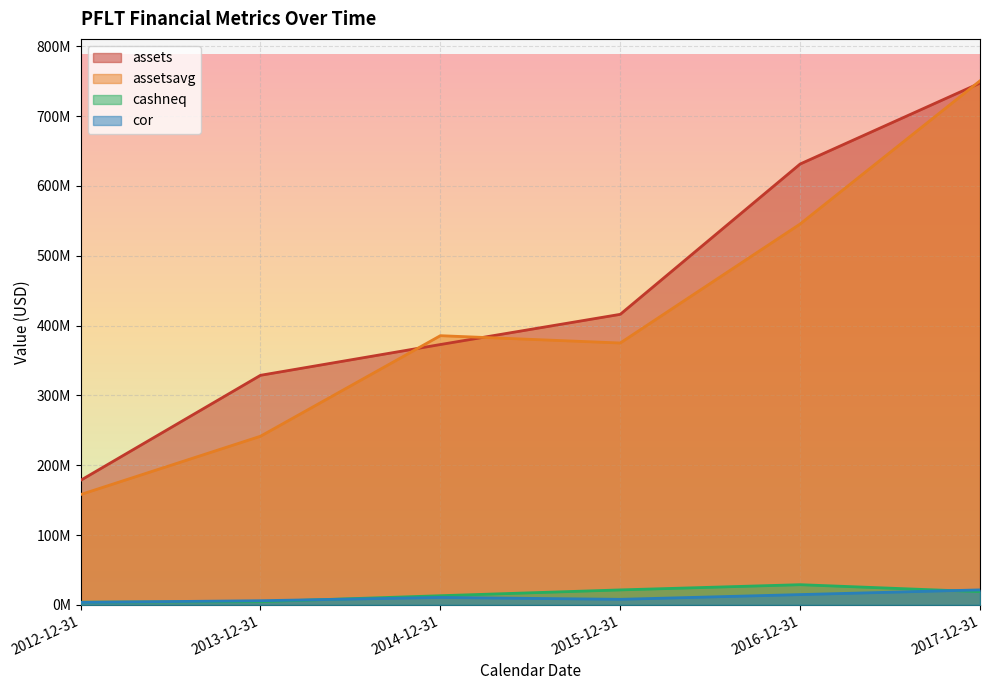

At which label does assets first exceed 416120337?

2016-12-31